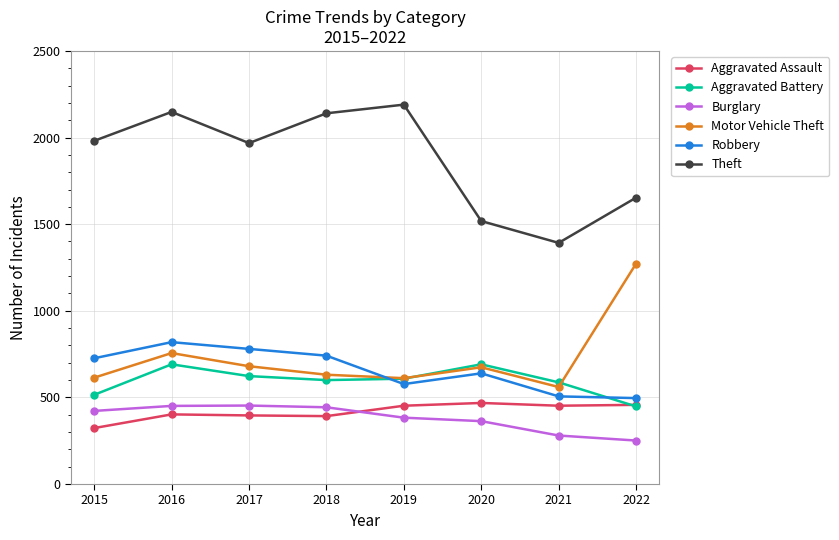

What is the difference between the maximum and minimum values in the Burglary series?

202